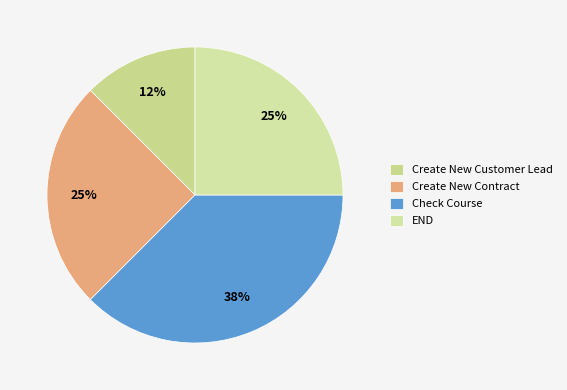

Count the number of slices in the pie.

4